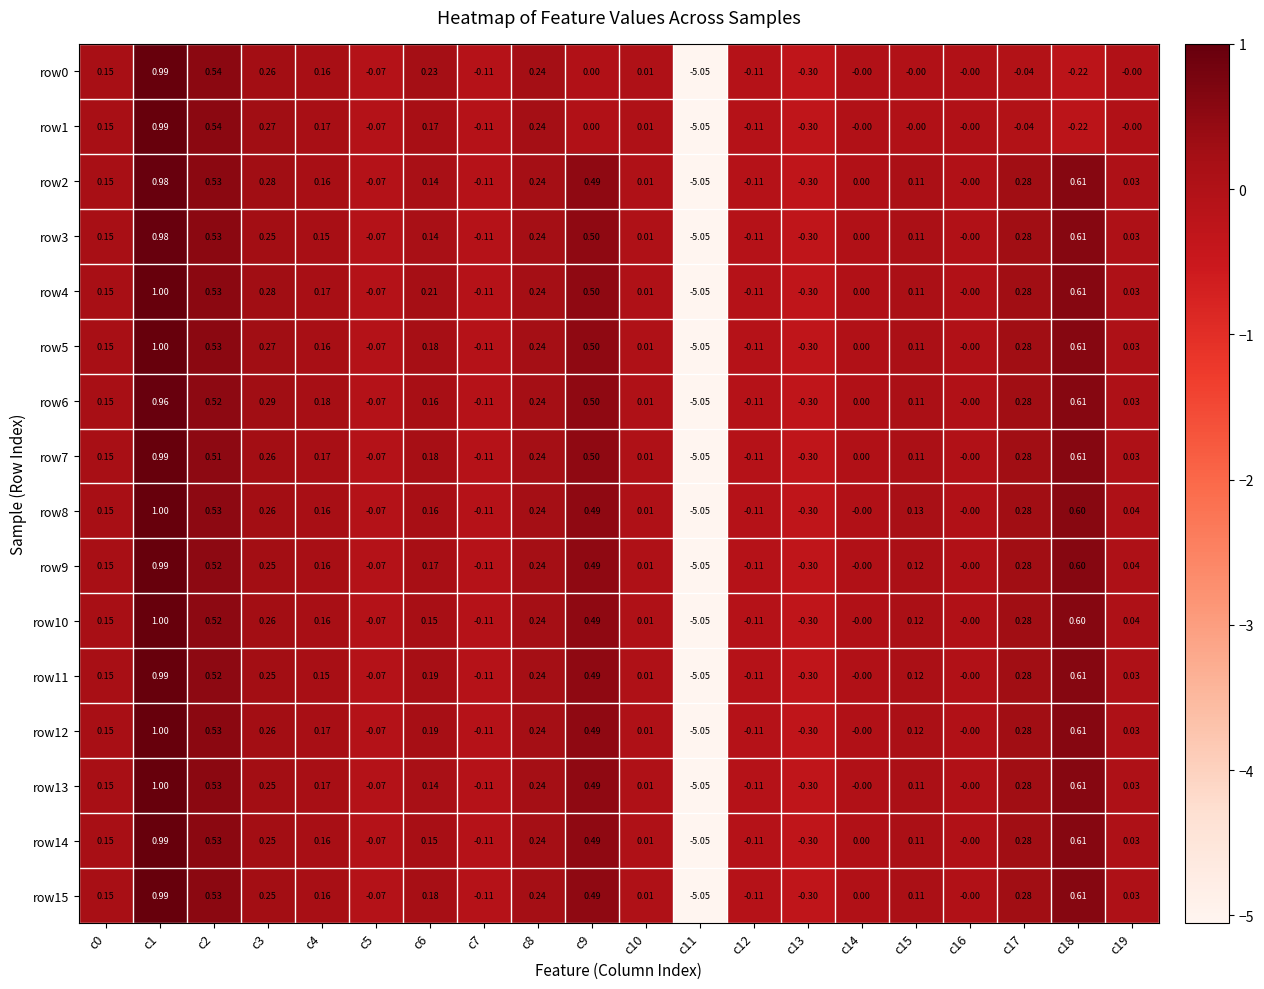

How many distinct data groups are displayed?

16